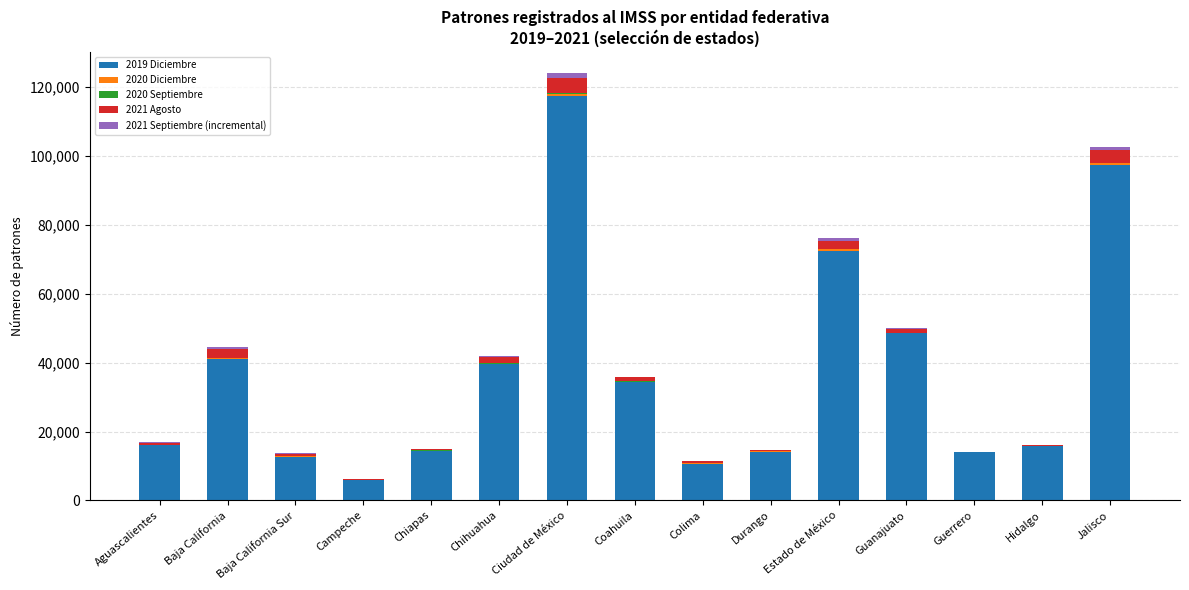

Is it true that 2019 Diciembre equals 64291 at Chihuahua?

False